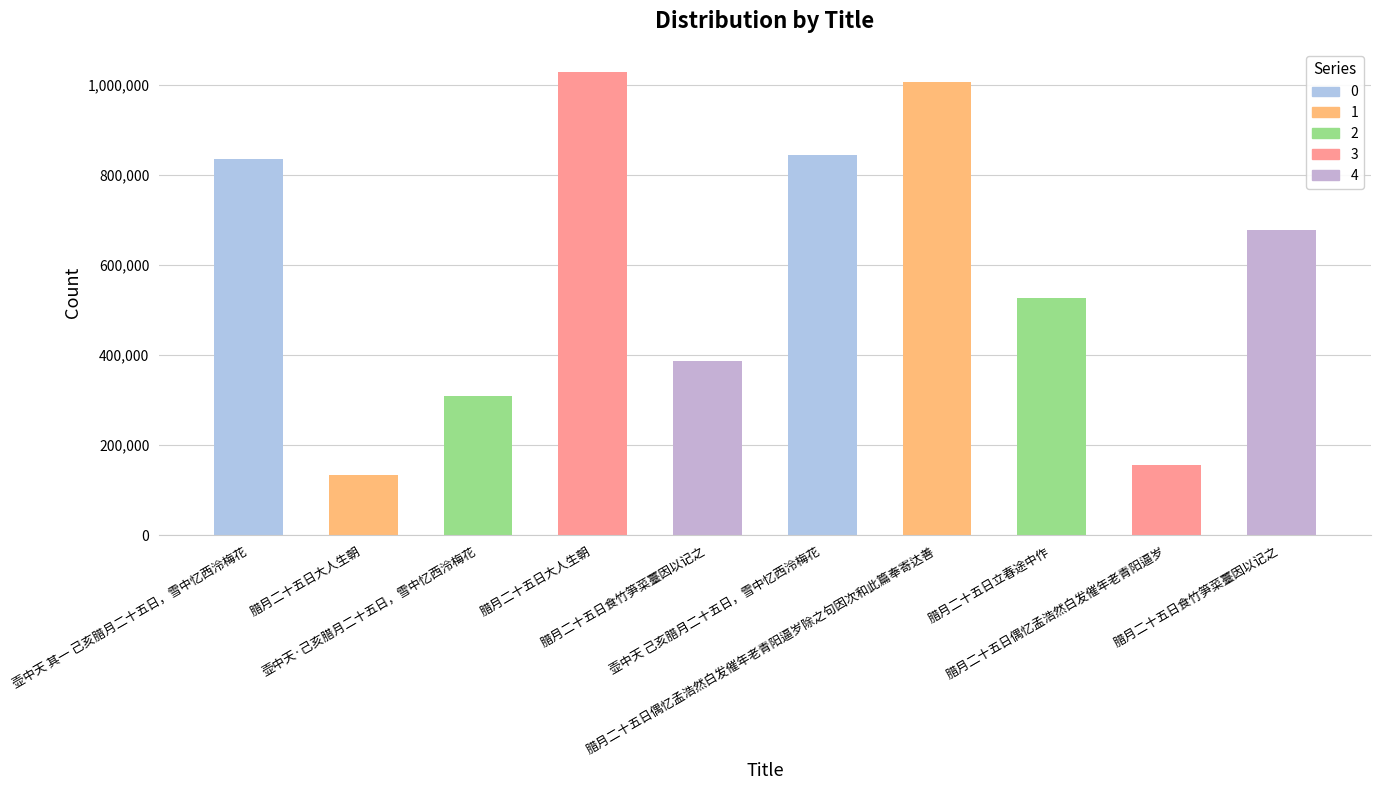

What is the label of the 10th bar from the right?

壶中天 其一 己亥腊月二十五日，雪中忆西泠梅花